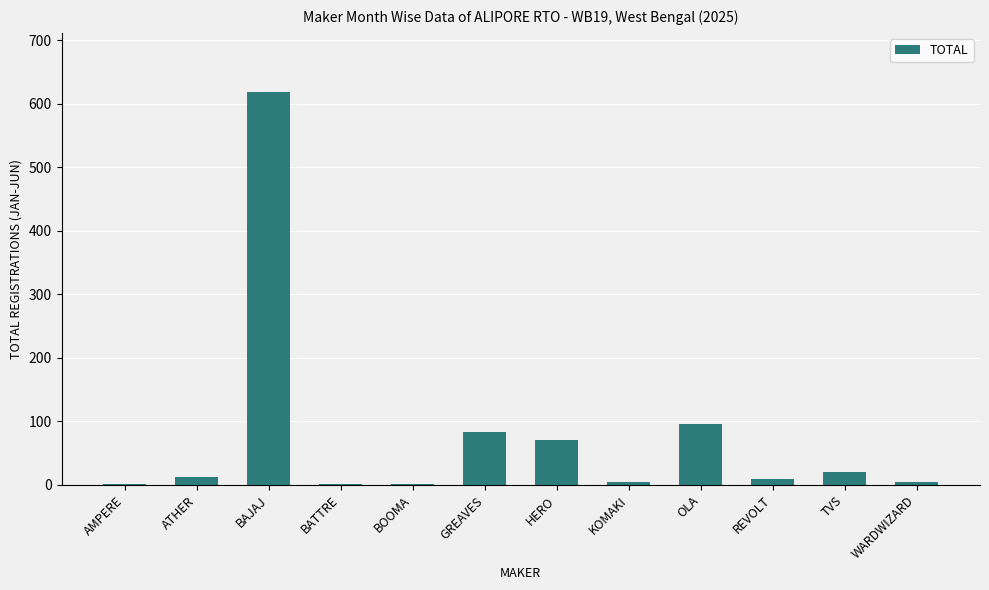

Approximately how many times larger is the value at REVOLT compared to GREAVES?

0.1